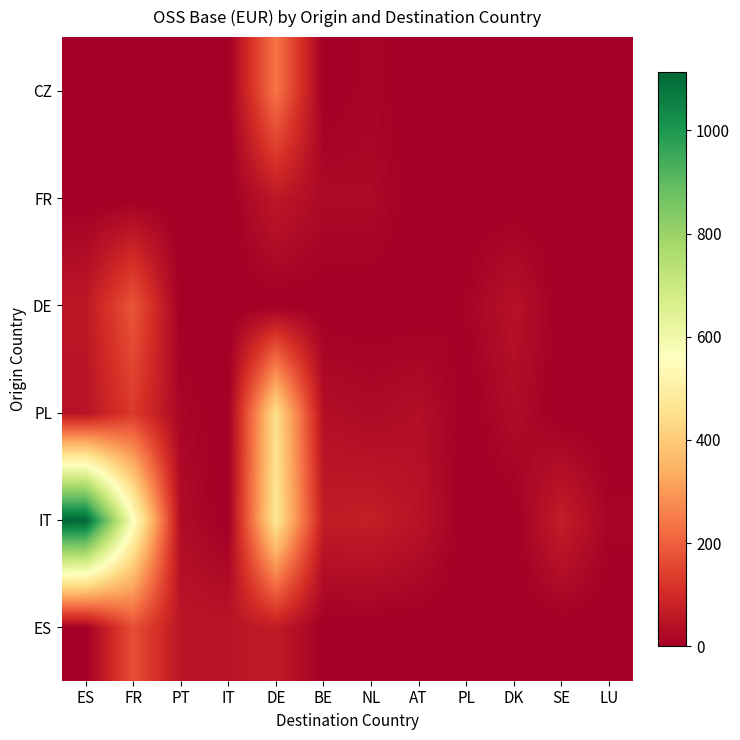

List the series in order of their peak value, highest first.

IT, PL, CZ, DE, ES, FR